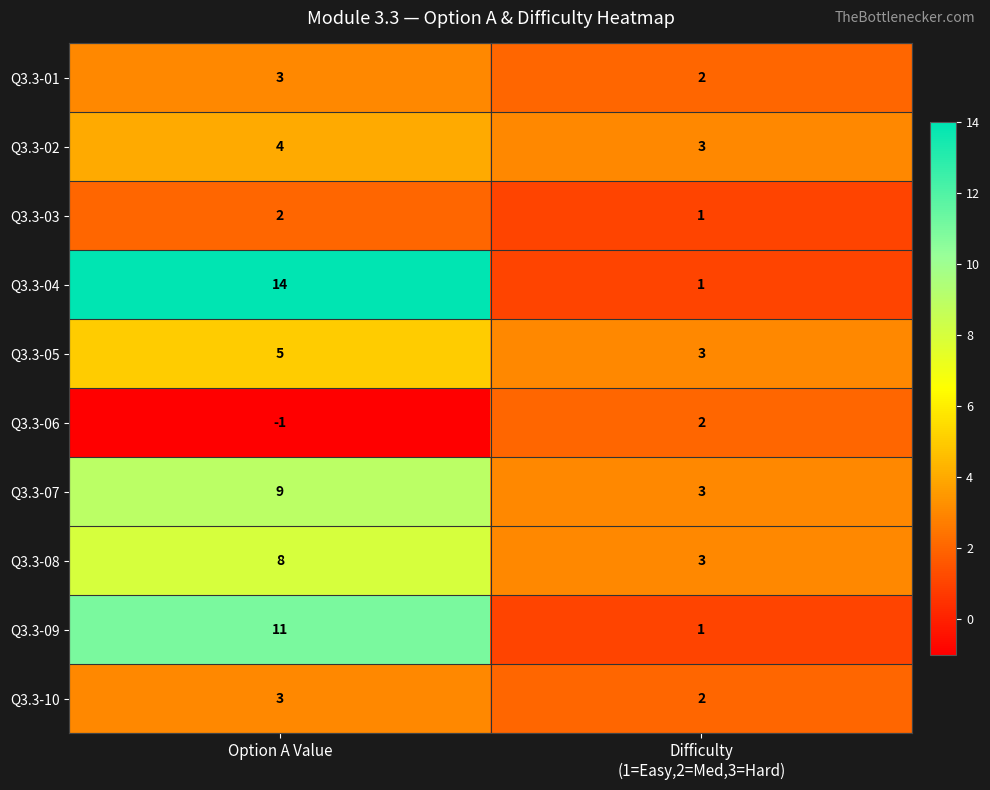

True or false: Q3.3-06 has a value of -1 at Option A Value.

True